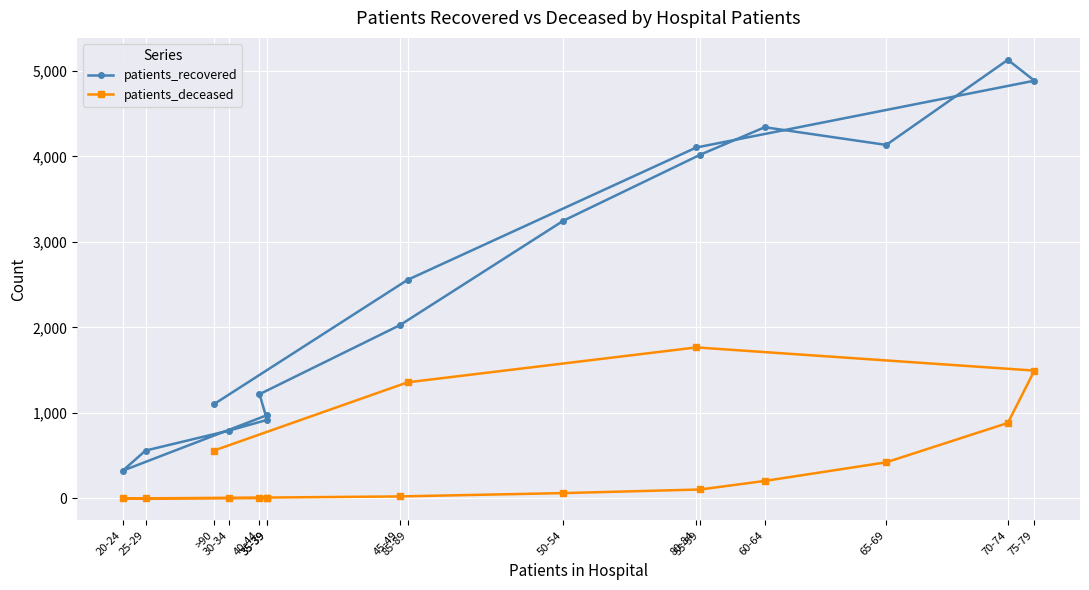

True or false: patients_recovered has more than 1 points higher than both neighbors.

True